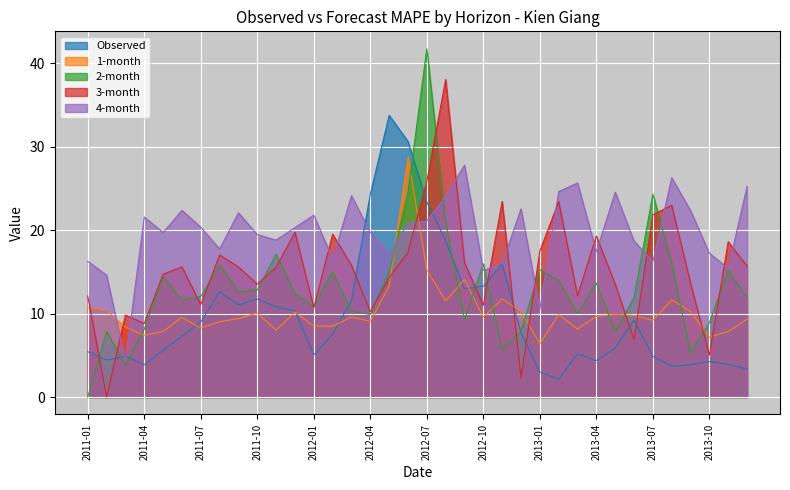

Which category has the lowest value across all series?

2011-01